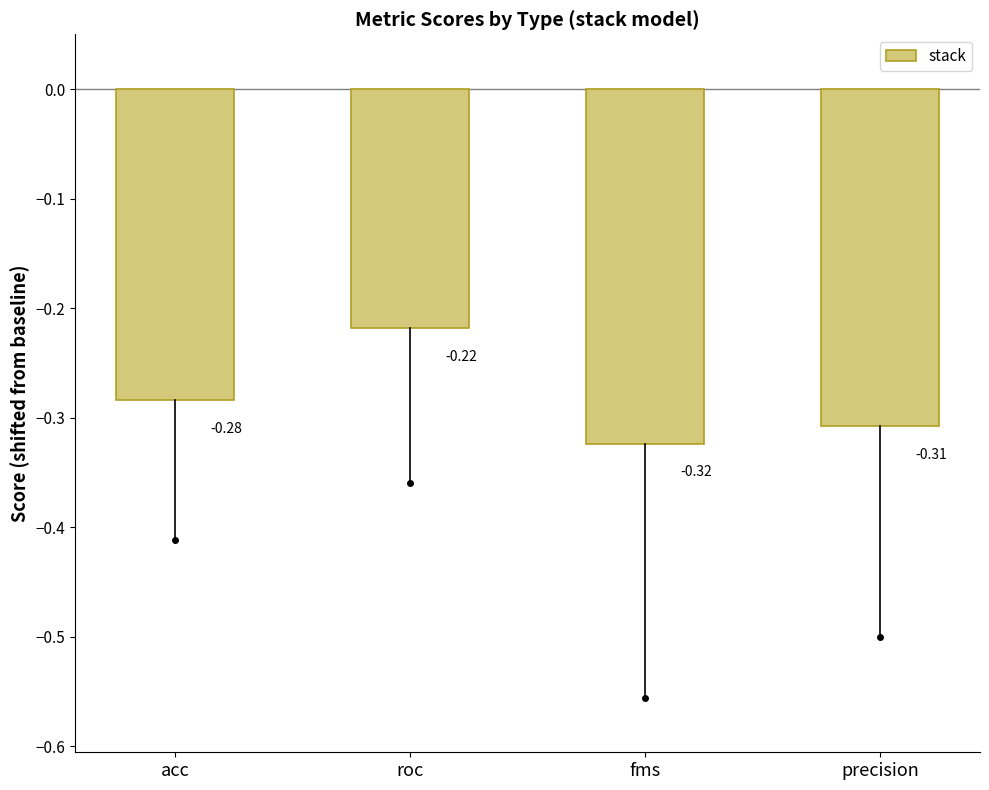

List the labels in order of value, largest first.

roc, acc, precision, fms